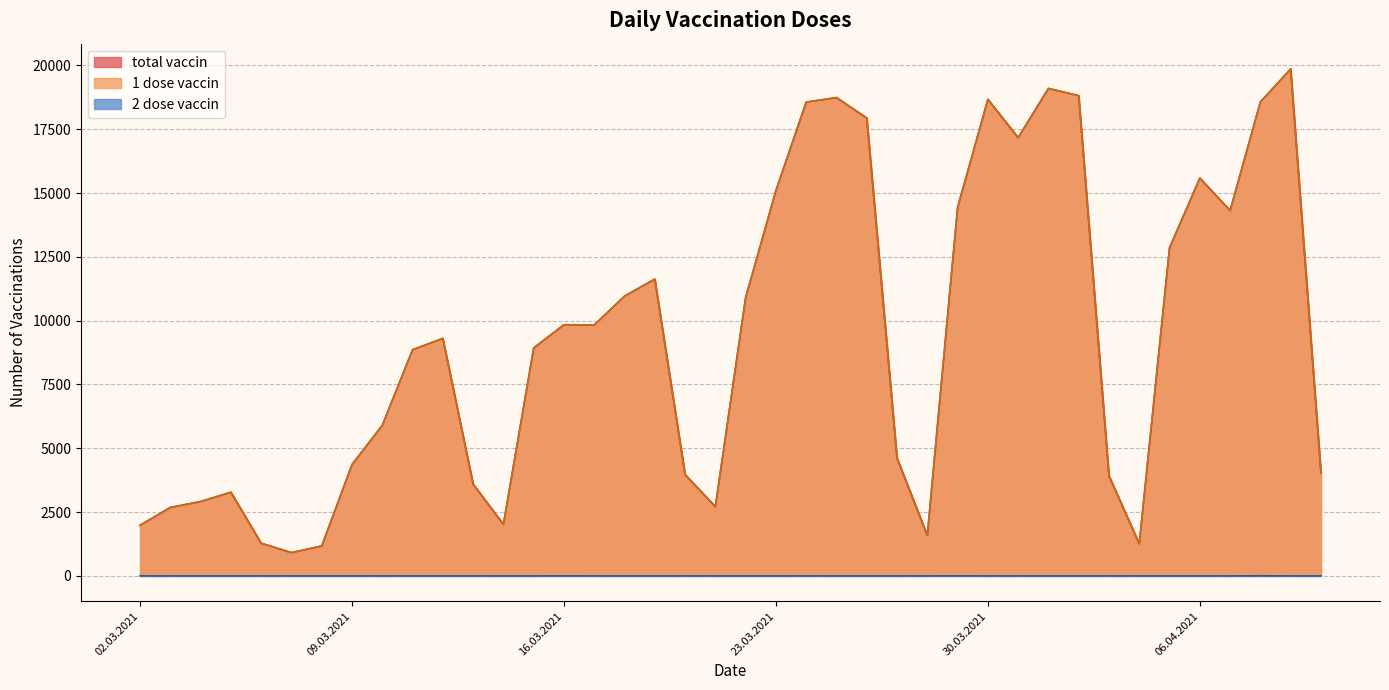

True or false: 1 dose vaccin and 2 dose vaccin intersect in this chart.

False